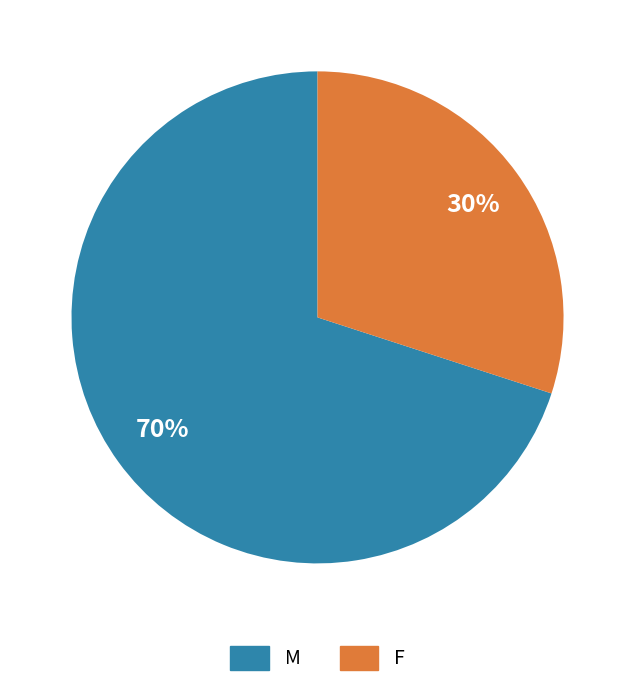

Combined, do F and M account for over 50%?

Yes